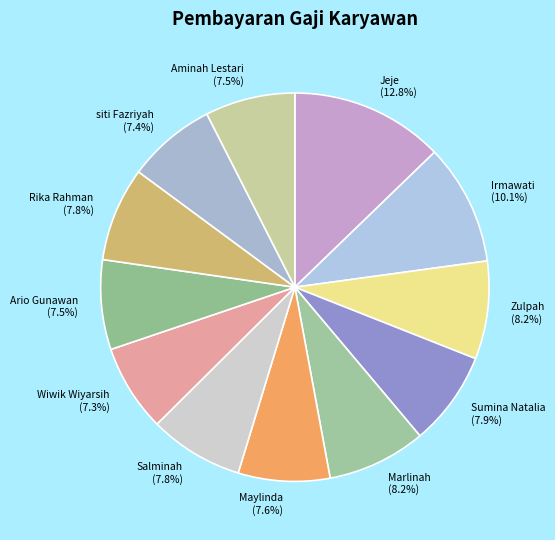

To the nearest percent, what is the difference between the Marlinah and Jeje slice percentages?

5%